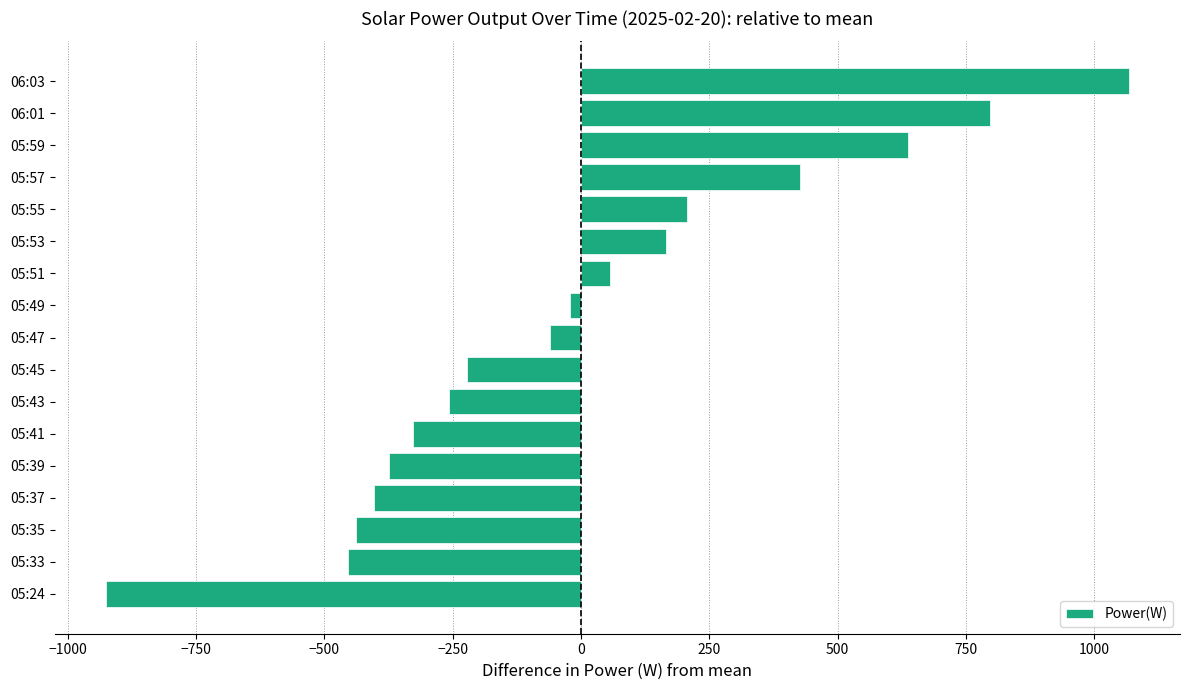

Which has a higher value, 05:47 or 06:03?

06:03